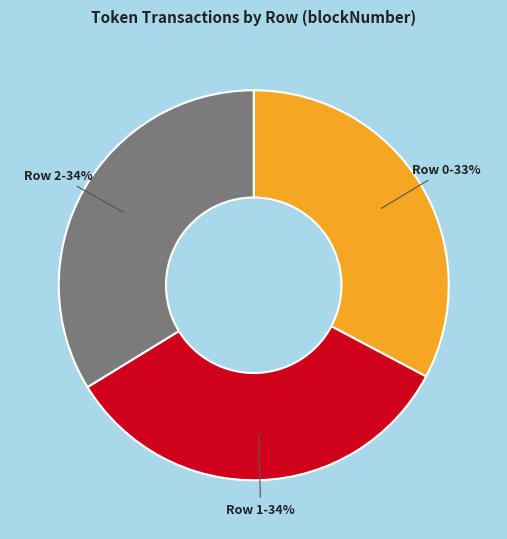

Is there any slice that represents more than half of the pie?

No